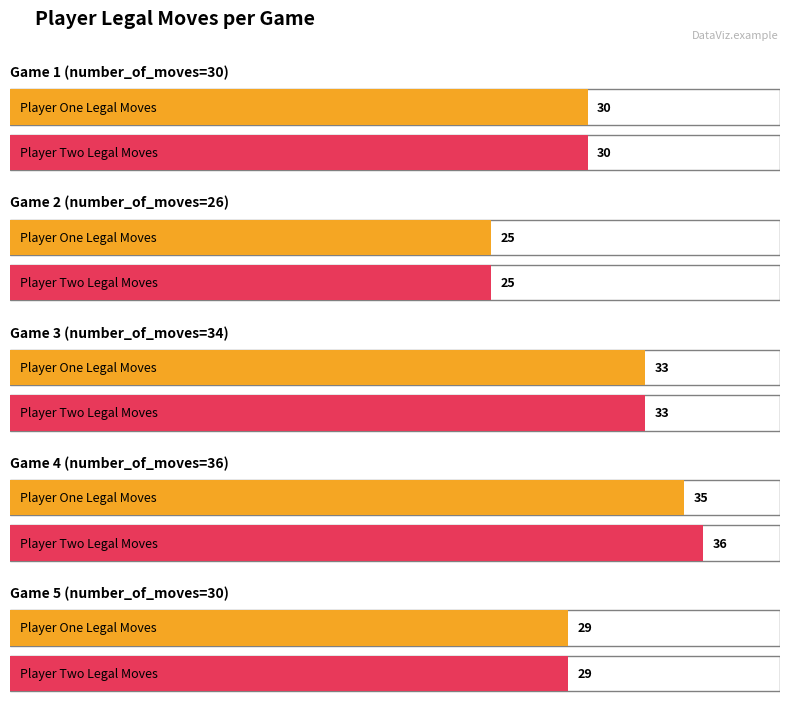

Does the chart contain stacked bars?

No